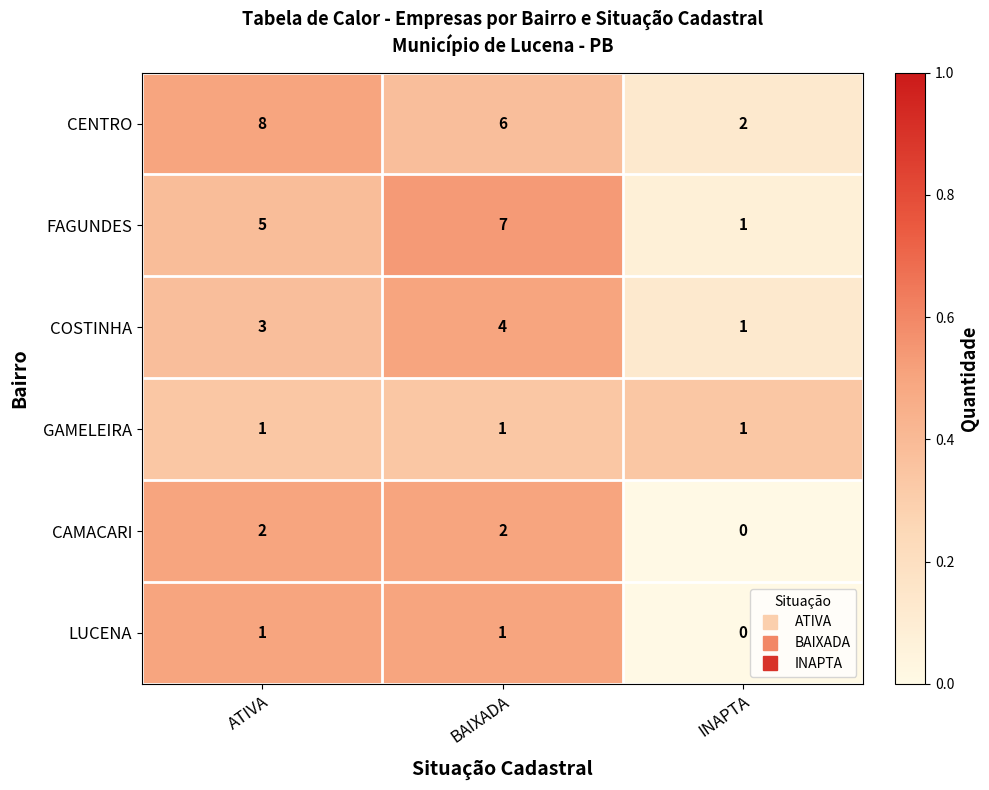

How many COSTINHA values are between 1 and 4?

3